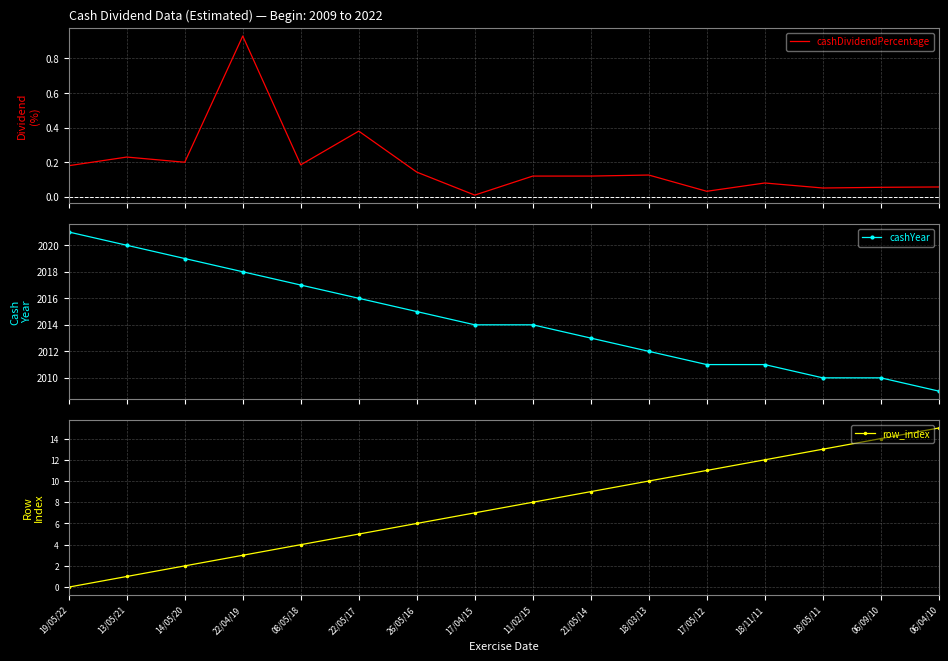

True or false: cashYear and row_index intersect in this chart.

False